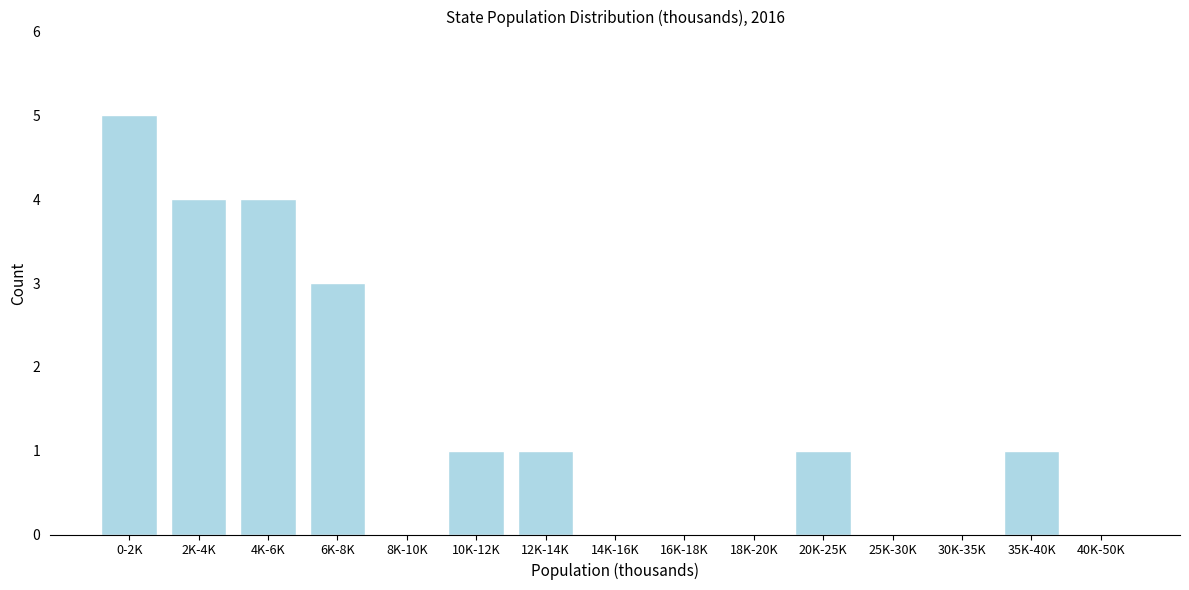

Reading left to right, what are all the values shown in this chart?

0-2K=5	2K-4K=4	4K-6K=4	6K-8K=3	8K-10K=0	10K-12K=1	12K-14K=1	14K-16K=0	16K-18K=0	18K-20K=0	20K-25K=1	25K-30K=0	30K-35K=0	35K-40K=1	40K-50K=0